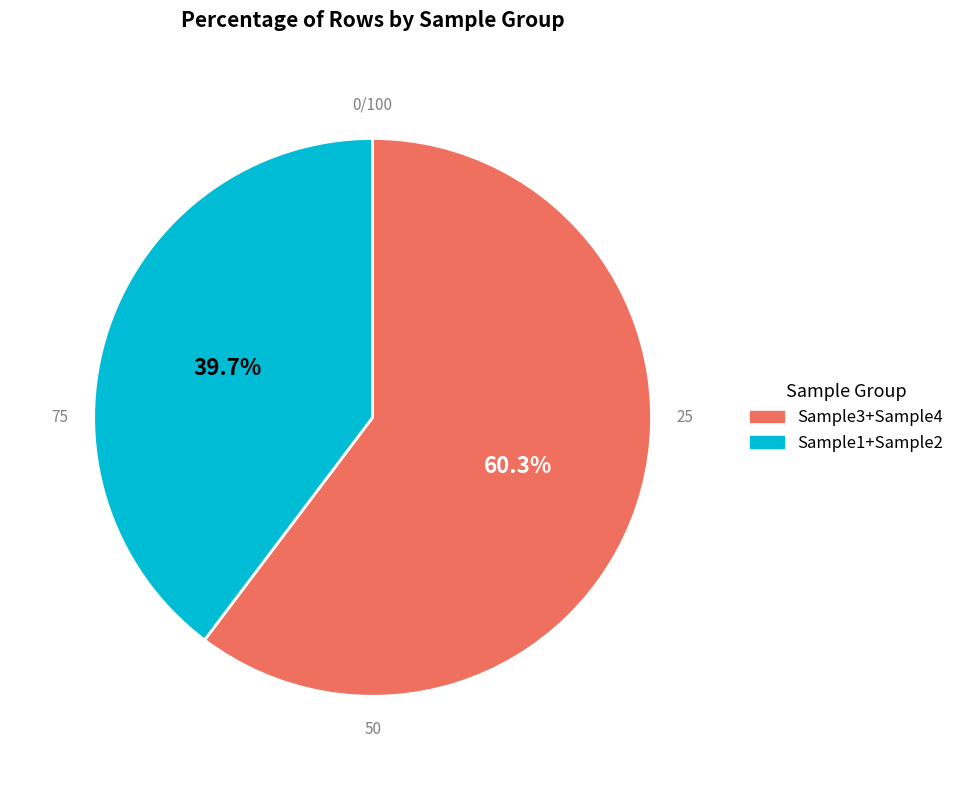

To the nearest percent, what portion does Sample1 represent?

21%